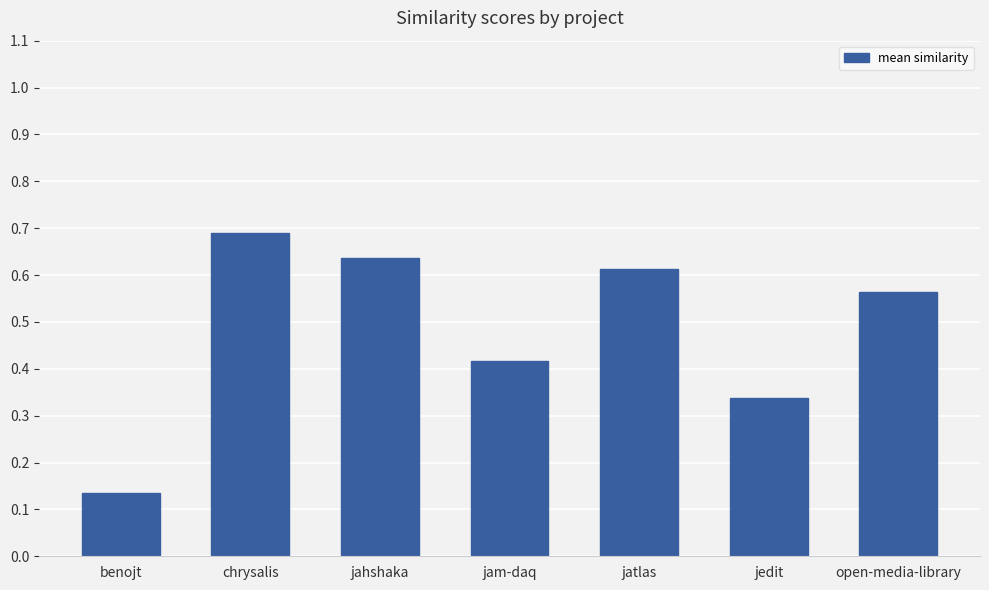

What is the sum of the values at jahshaka and open‑media‑library?

1.2